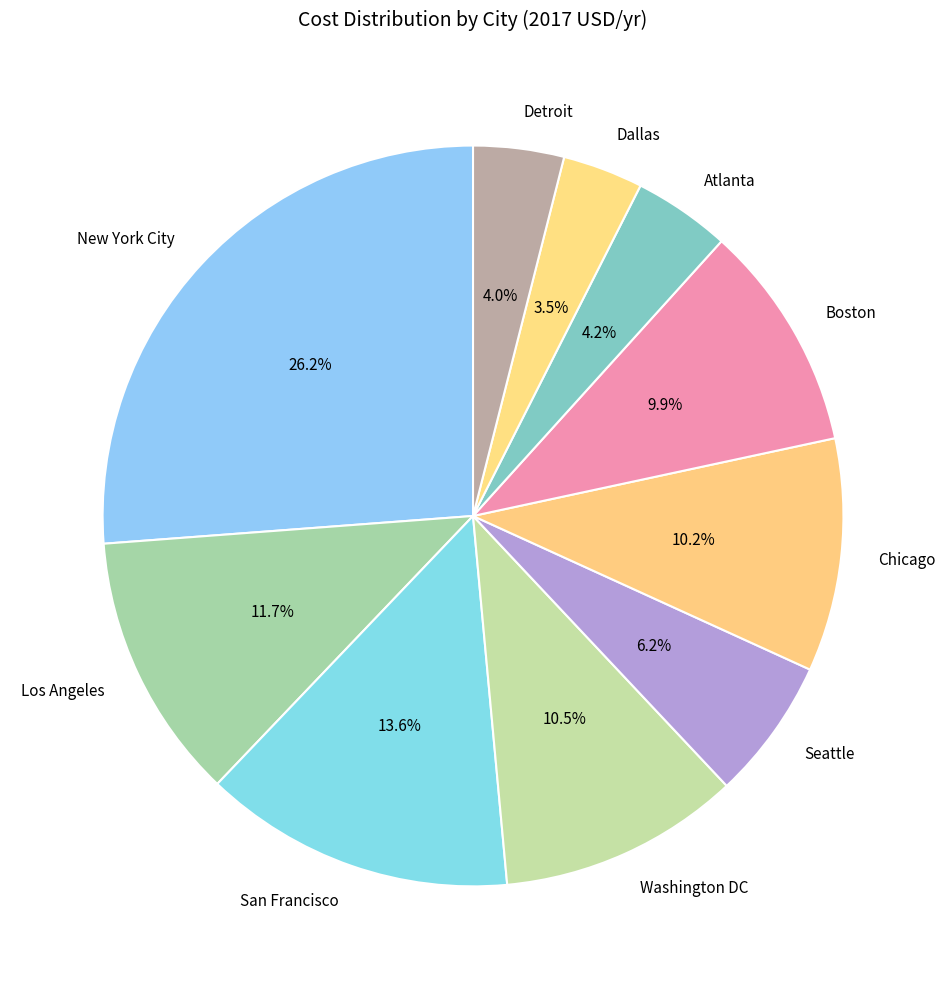

What percentage is the Detroit slice, to the nearest percent?

4%